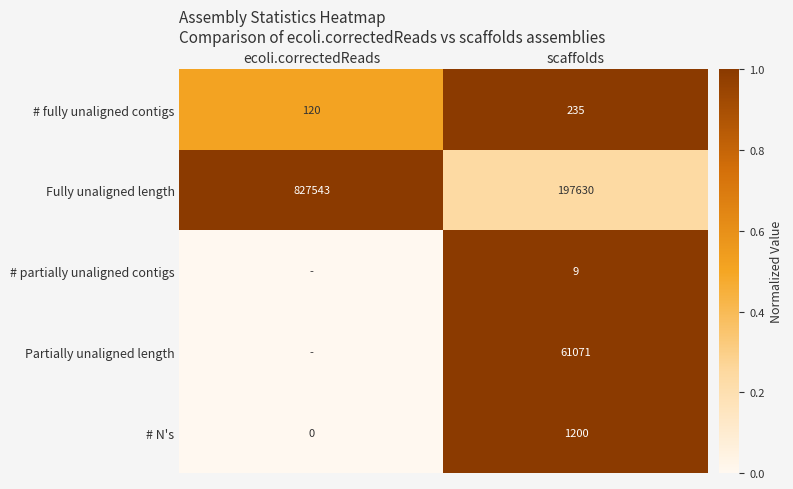

What is the difference between the maximum and minimum values in the # N's series?

1200